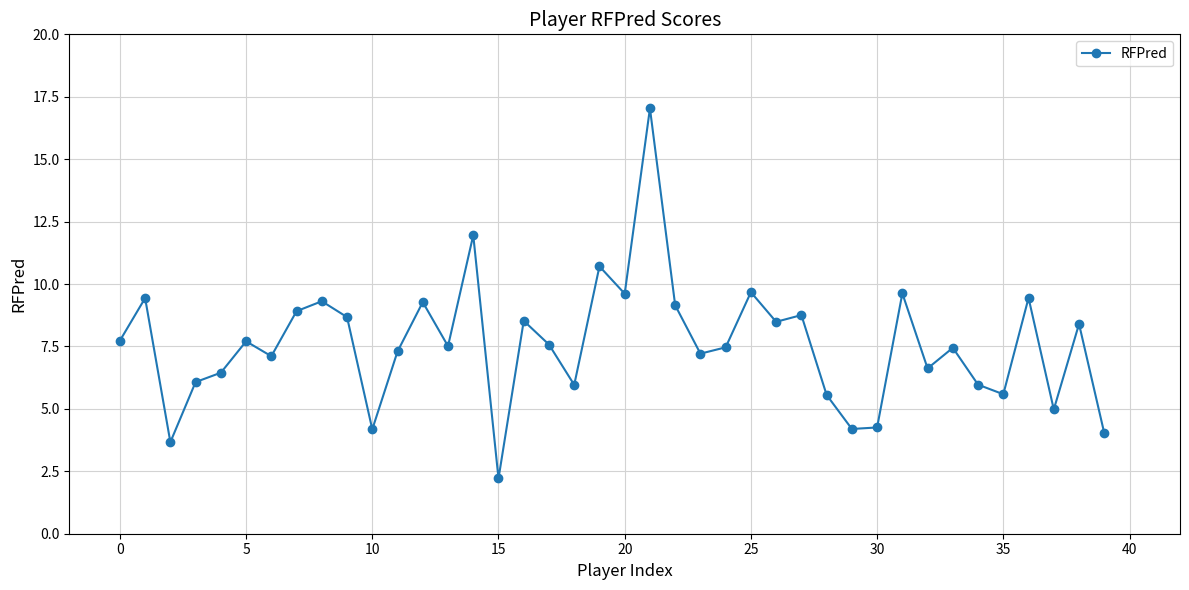

True or false: the data has more than 0 interior local peaks.

True